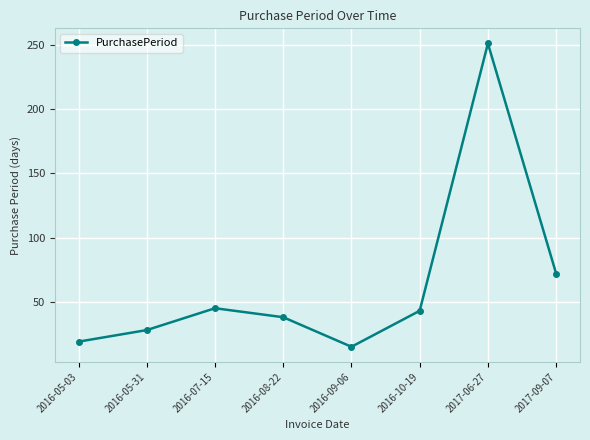

What is the label of the 6th point from the left?

2016-10-19